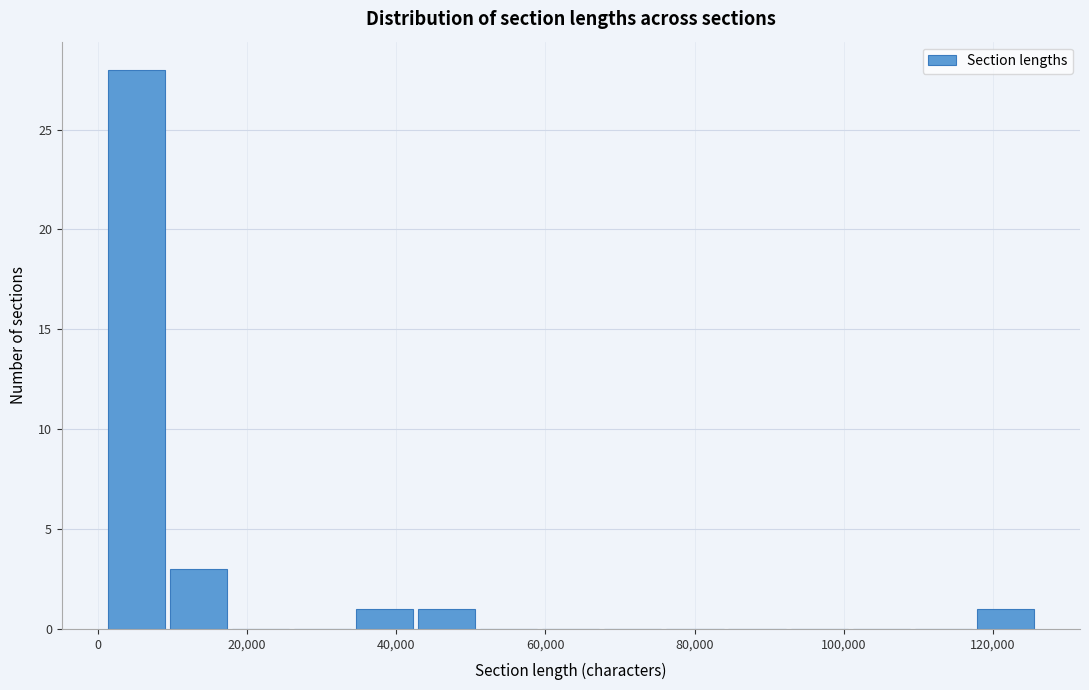

What is the height of the bar covering 10000 to 18000 on the x-axis? Neither the bar edges nor the heights are printed on the chart, so give them approximately, as read against the axes.

3